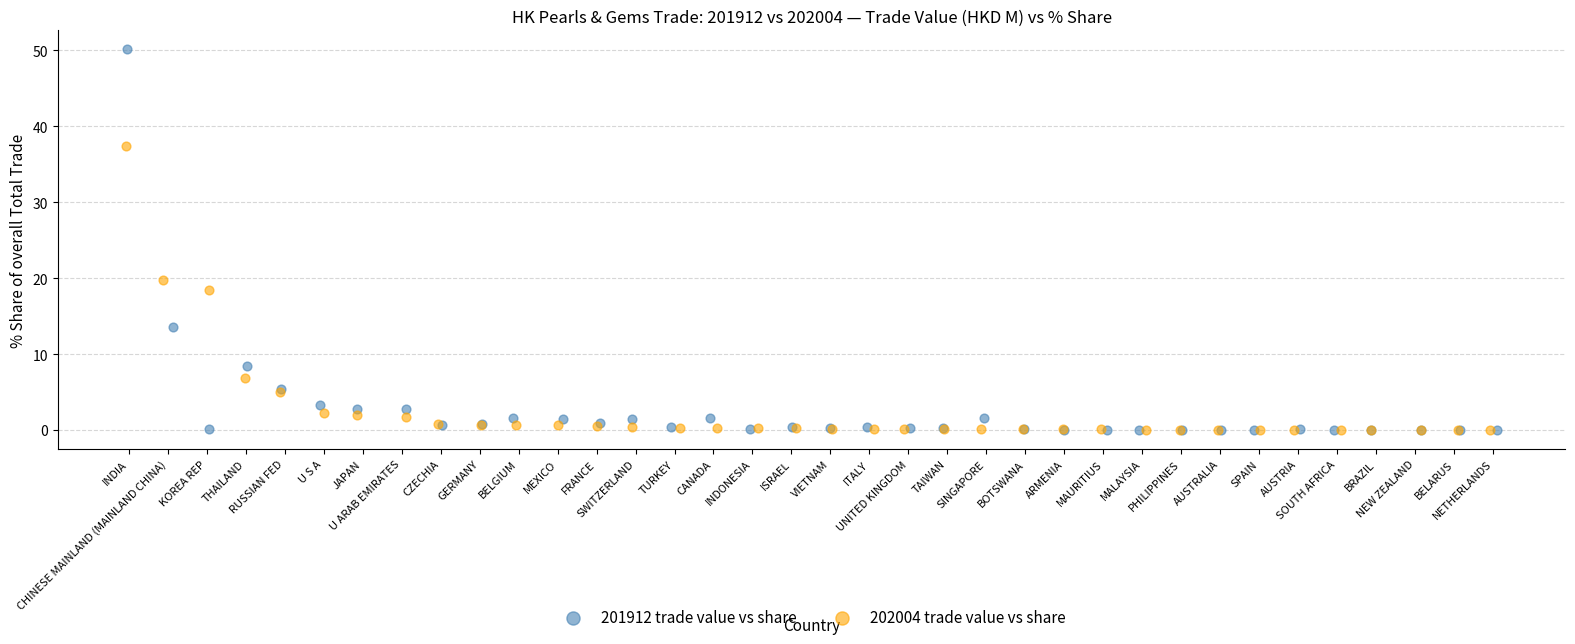

Which series has the largest Y range (max minus min)?

201912 trade value vs share